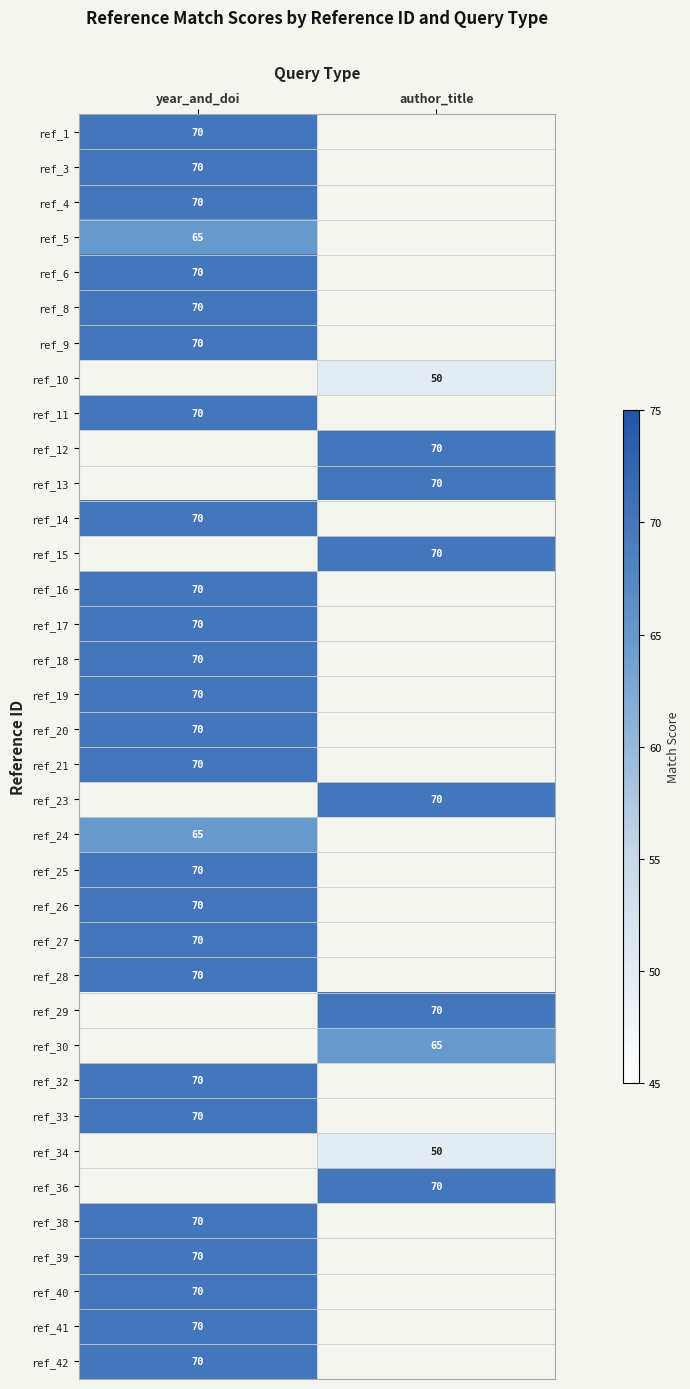

What is the maximum value shown in the chart?

70.0